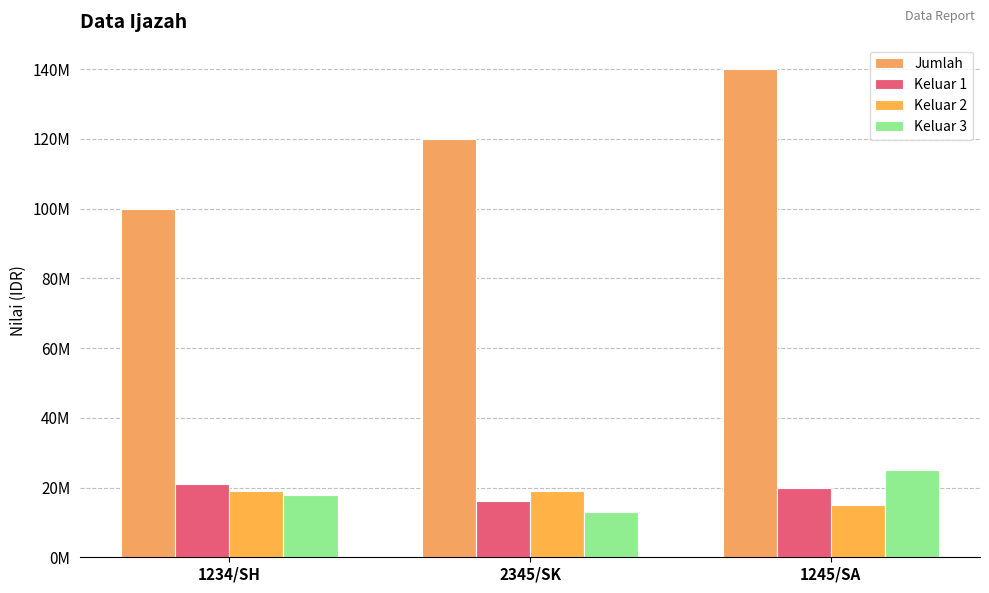

Are the bars horizontal?

No